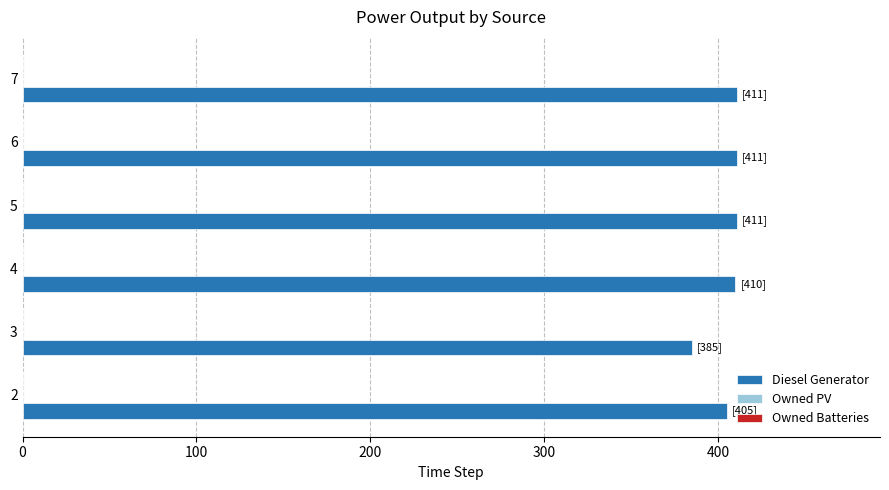

The value at 3 is 180. True or false?

False